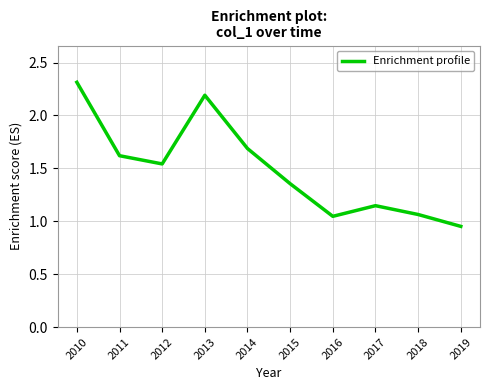

What is the sum of all values?

14.9